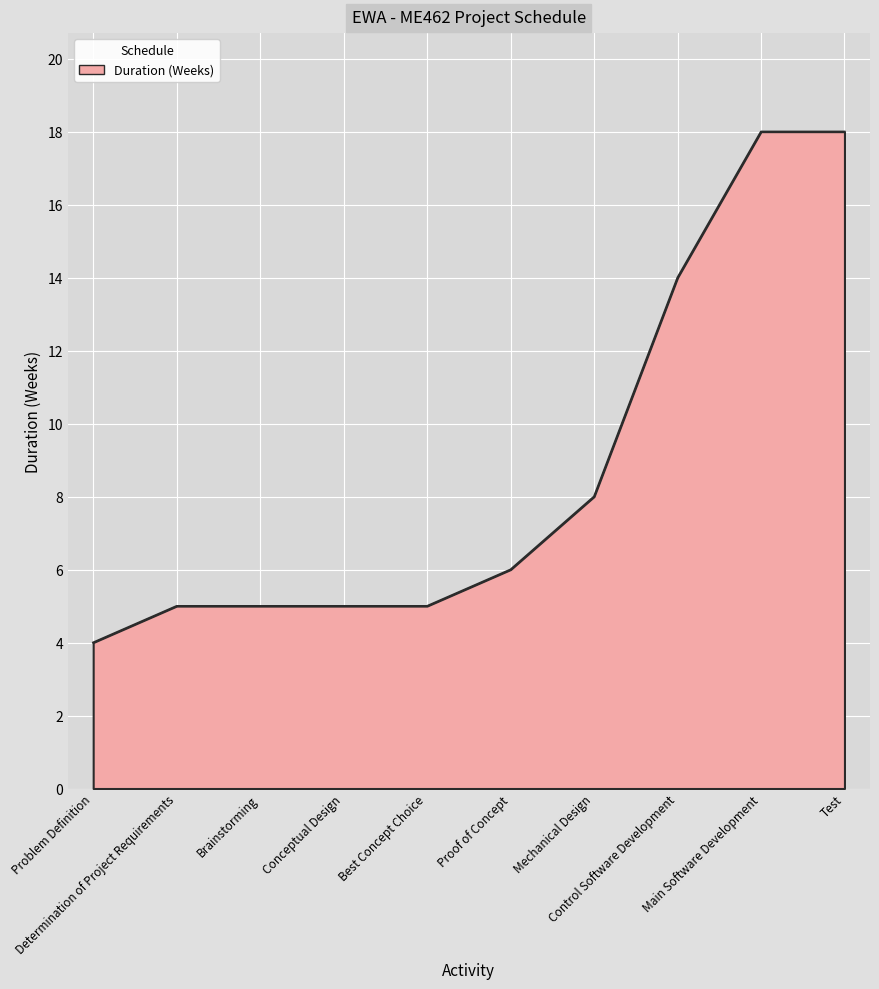

What is the smallest value displayed?

4